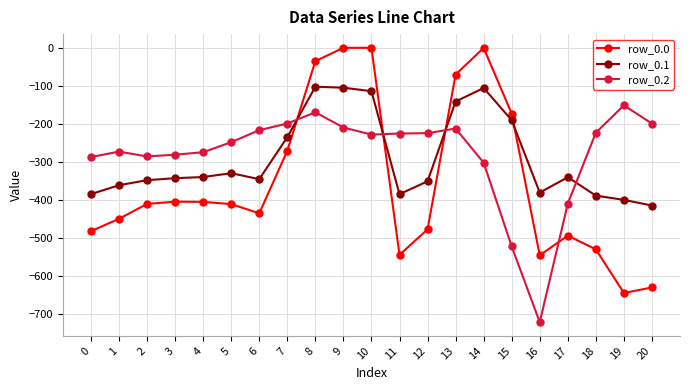

The row_0.0 series shows -755.2 at 6. True or false?

False